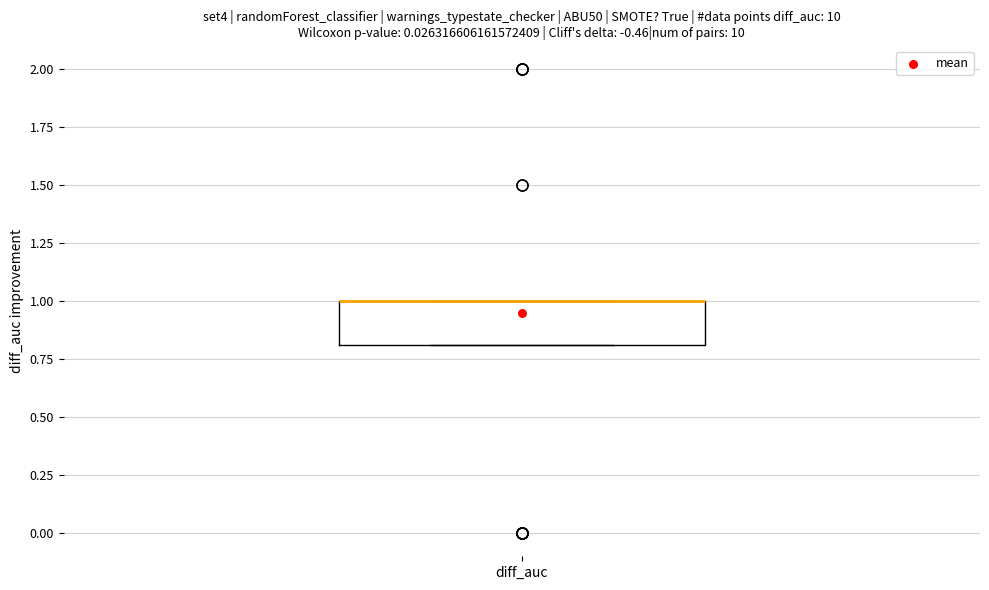

Where is the upper edge of the box for diff_auc on the y-axis? The values are not printed on the chart, so give them approximately, as read against the axis.

1.0